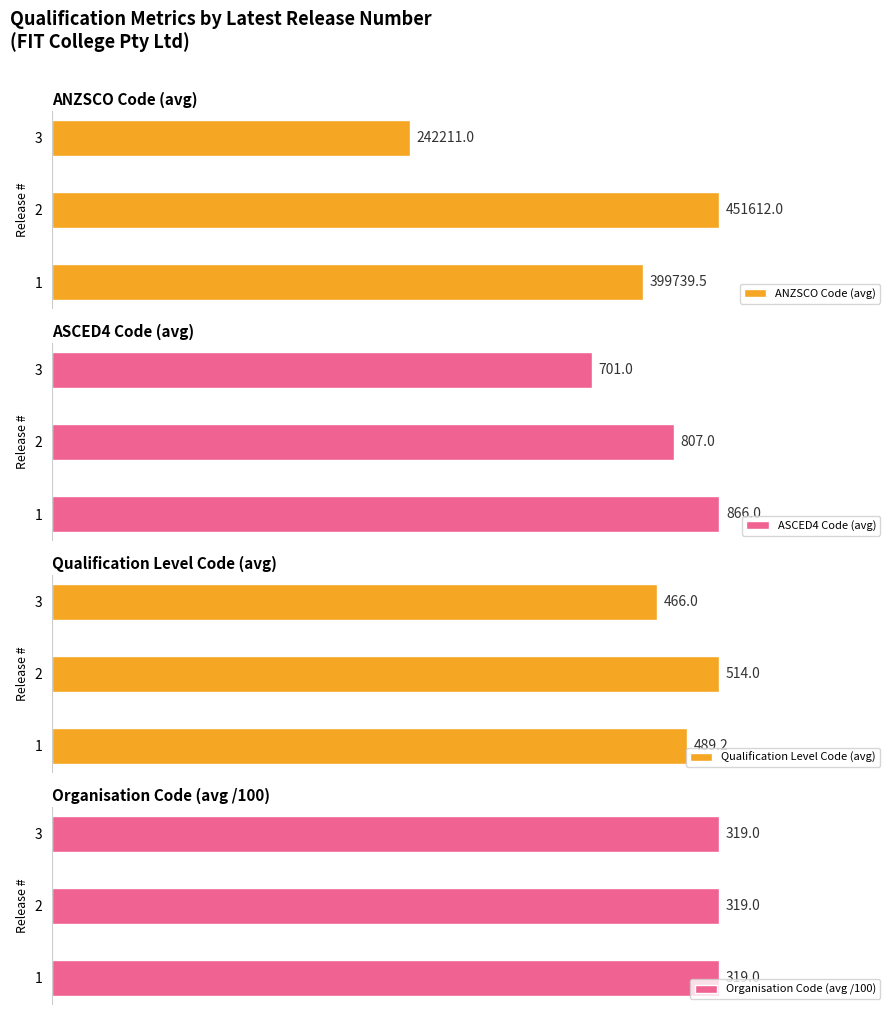

Does the chart contain stacked bars?

No